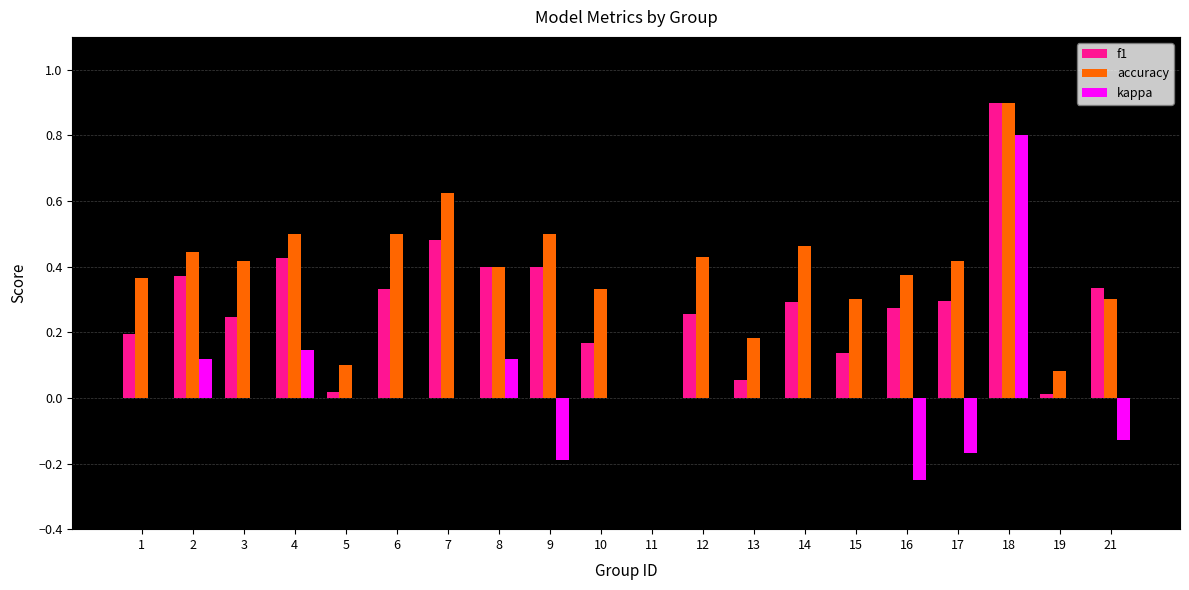

What is the total value across all series at 4?

1.1